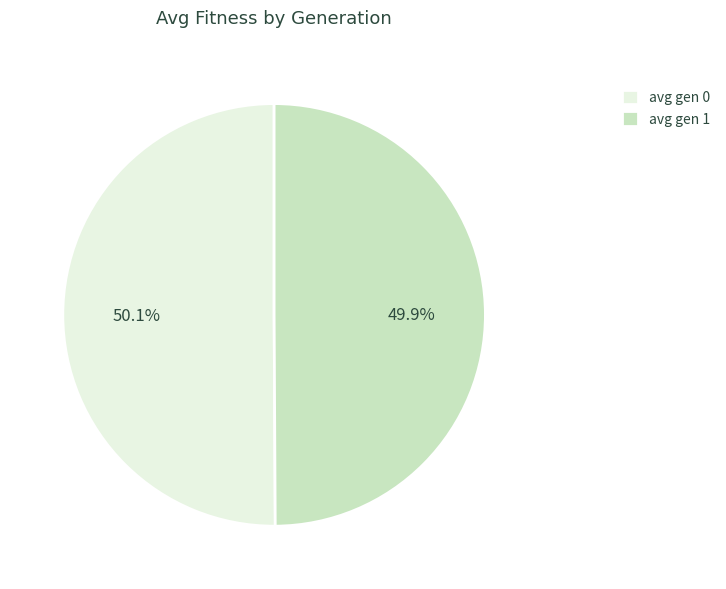

How much of the chart is everything except avg gen 1?

50.1%